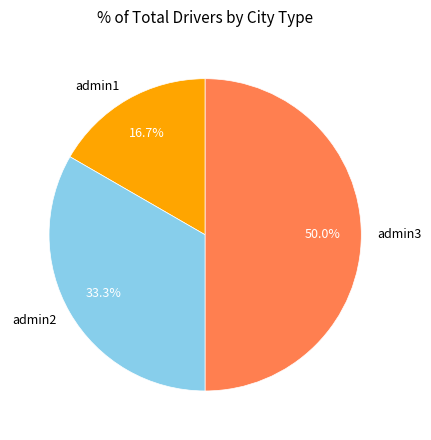

Is it true that admin3 is 59% of the pie?

False